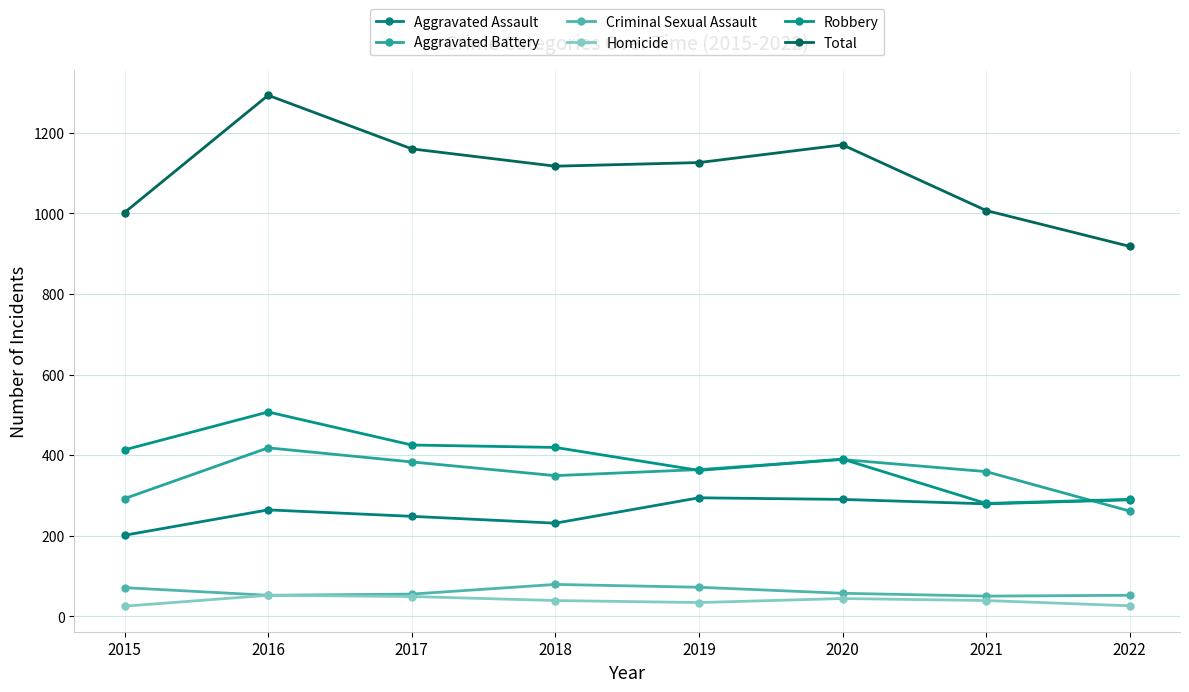

True or false: Aggravated Battery and Total intersect in this chart.

False